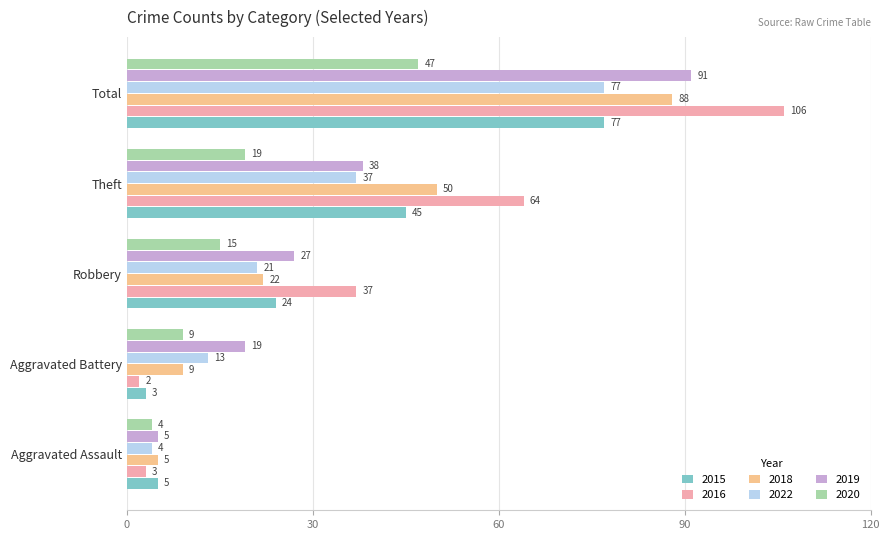

What is the average value of the 2020 series?

19